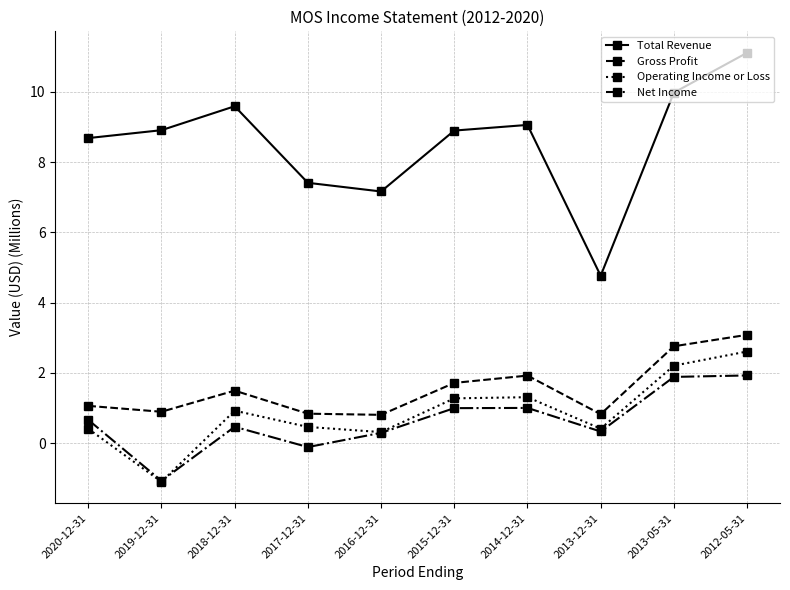

True or false: Gross Profit has a value of 2.9 at 2015-12-31.

False